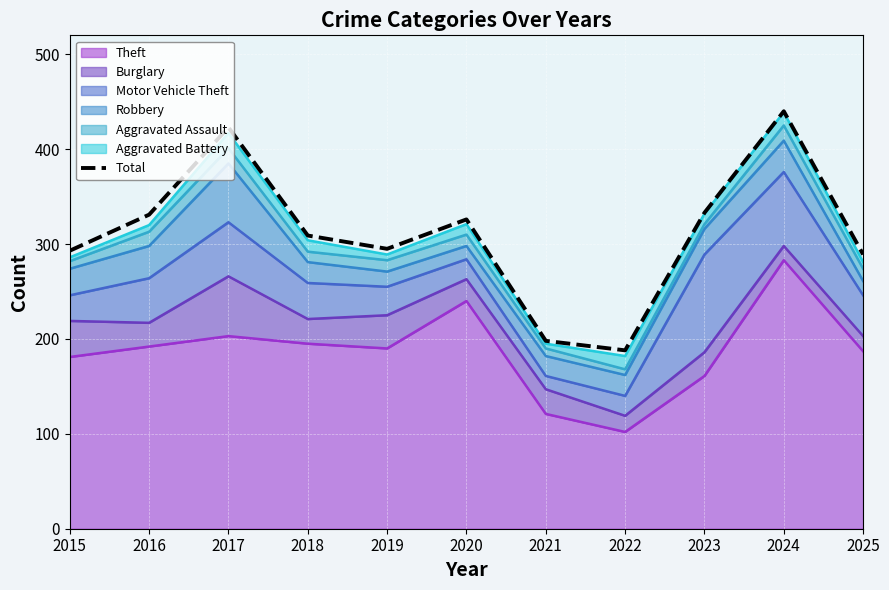

What is the maximum value shown in the chart?

440